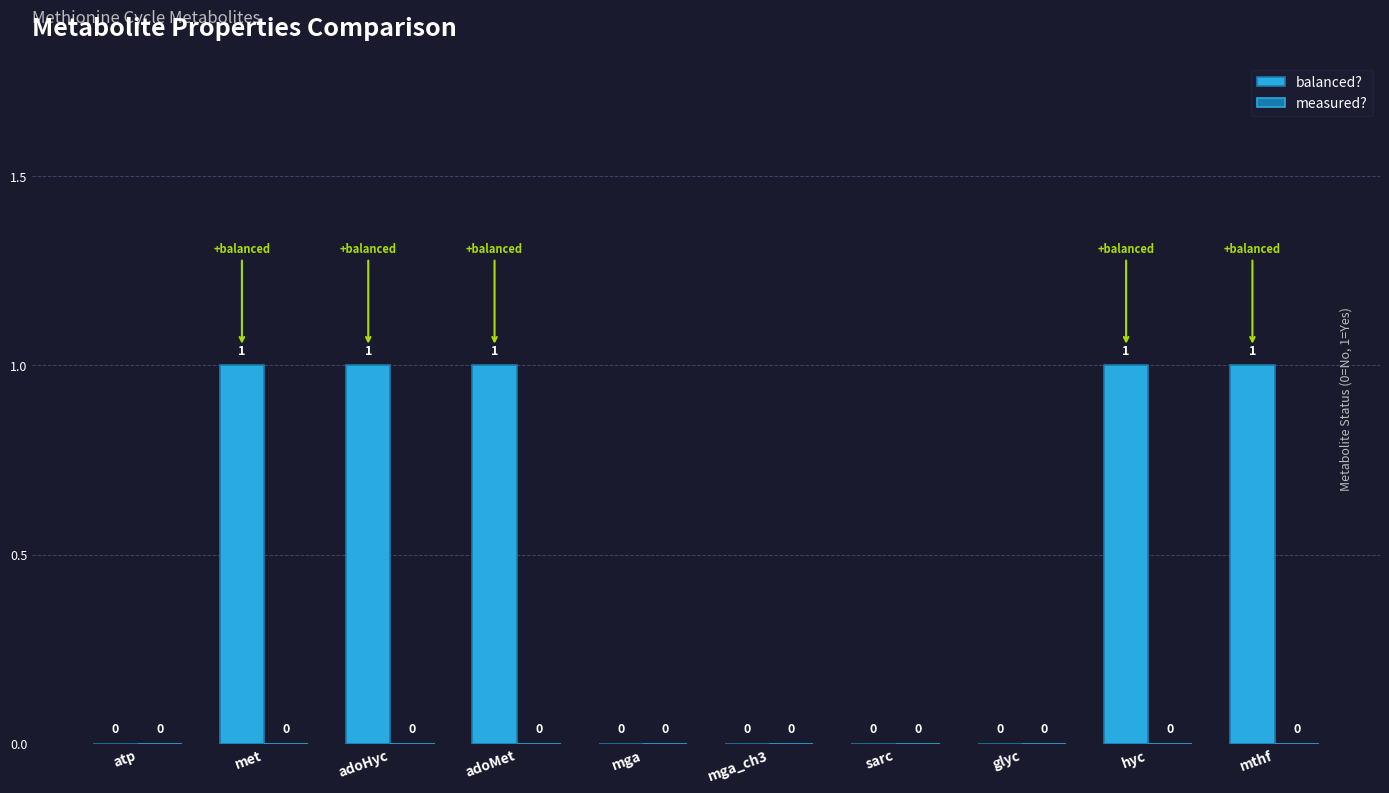

True or false: the data shows 0 at glyc.

True